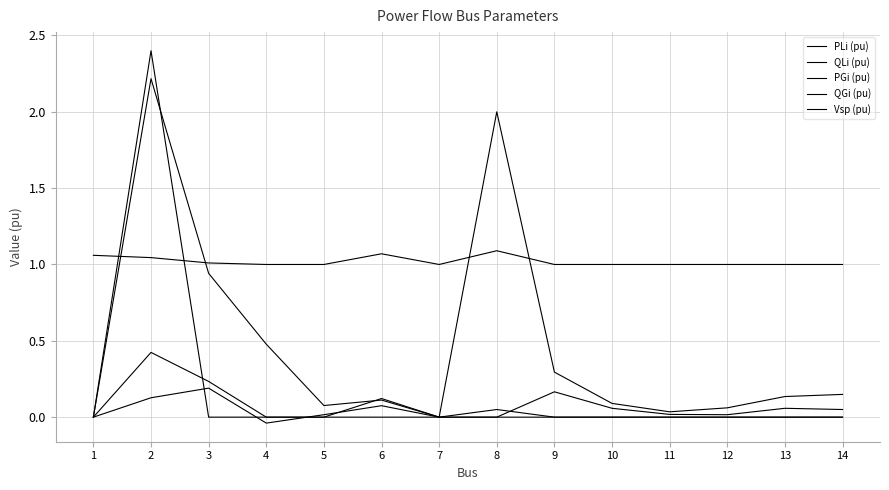

How many lines are shown in the chart?

5